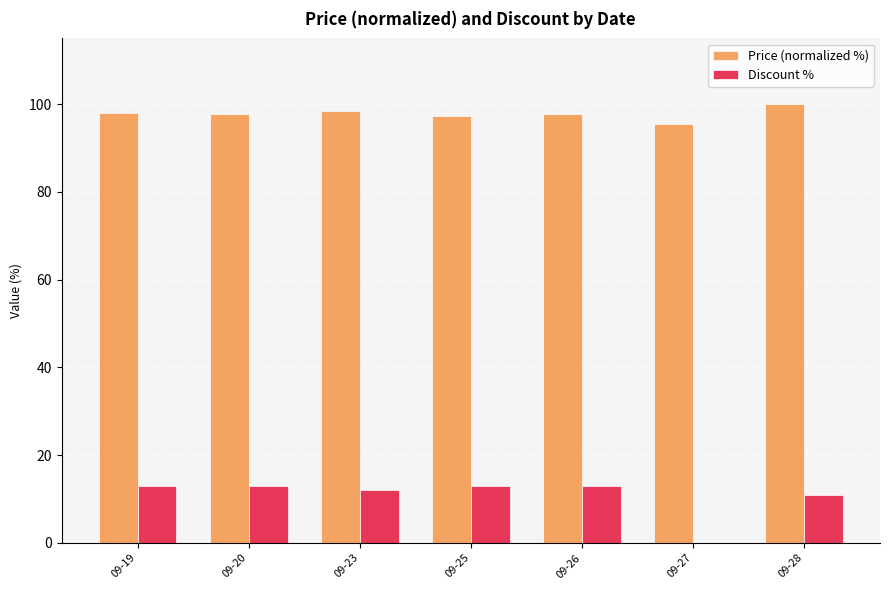

Read the Discount % value at 09-19.

13.0